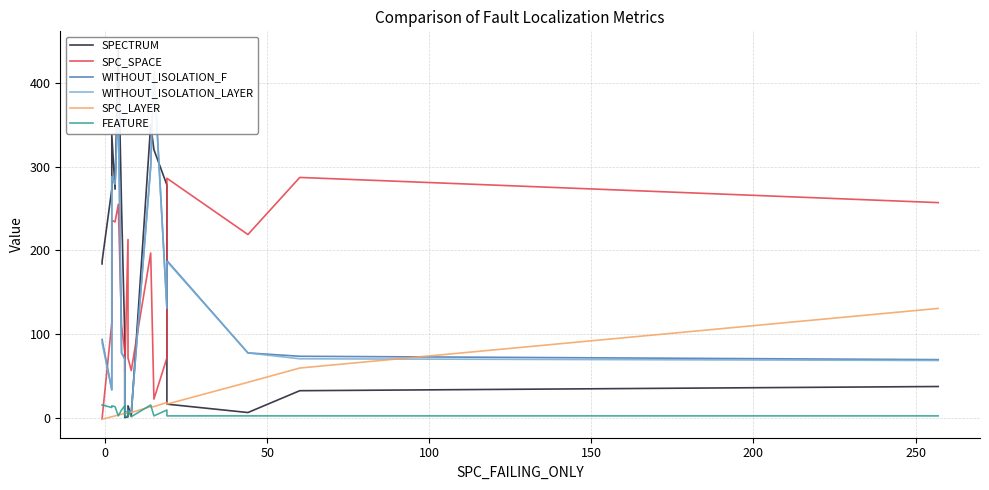

Which series has the largest total across all categories?

SPECTRUM